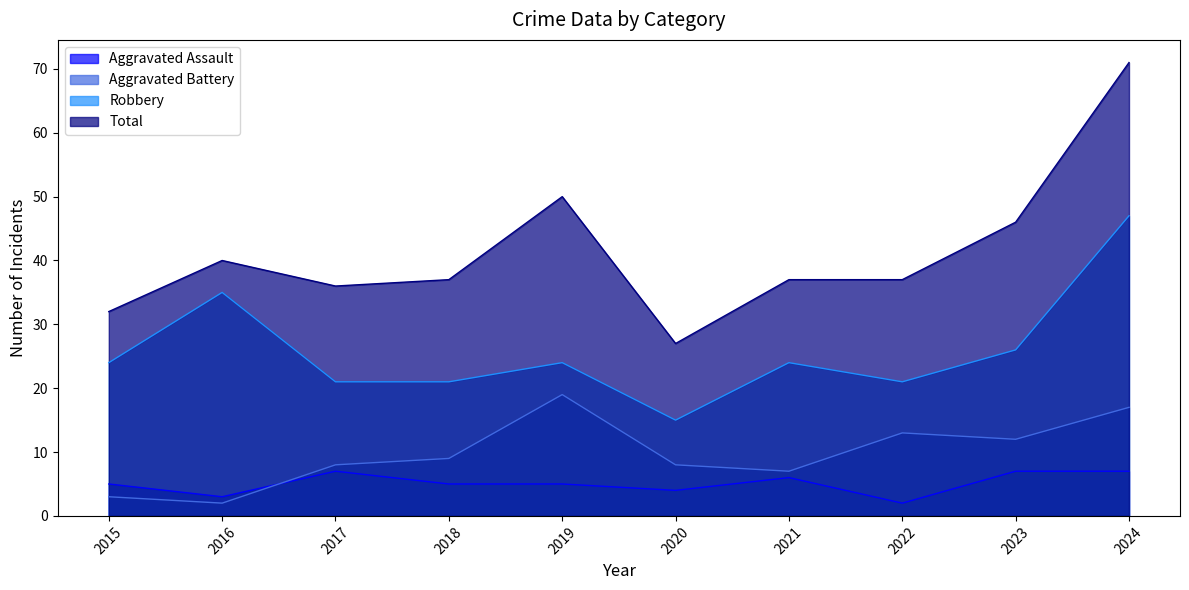

What is the sum of all Aggravated Battery values?

98